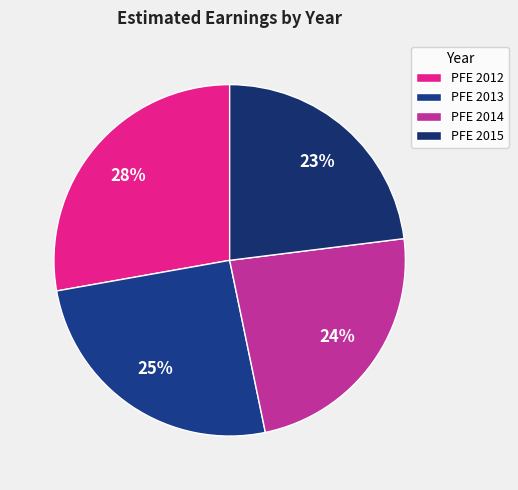

Which slice is the smallest?

PFE 2015